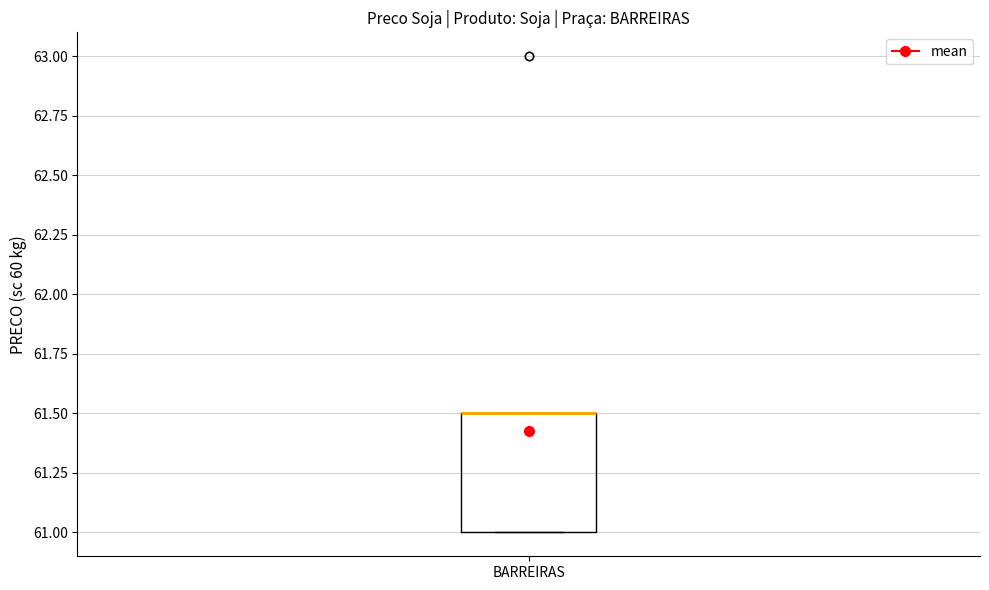

Transcribe this box plot: give where the median line is, the range the box spans, and where the two whiskers end, as read against the y-axis. The values are not printed on the chart, so give them approximately, as read against the axis.

median 61.5 (drawn on the box's upper edge), box 61.0 to 61.5, whiskers 61.0 to 61.5